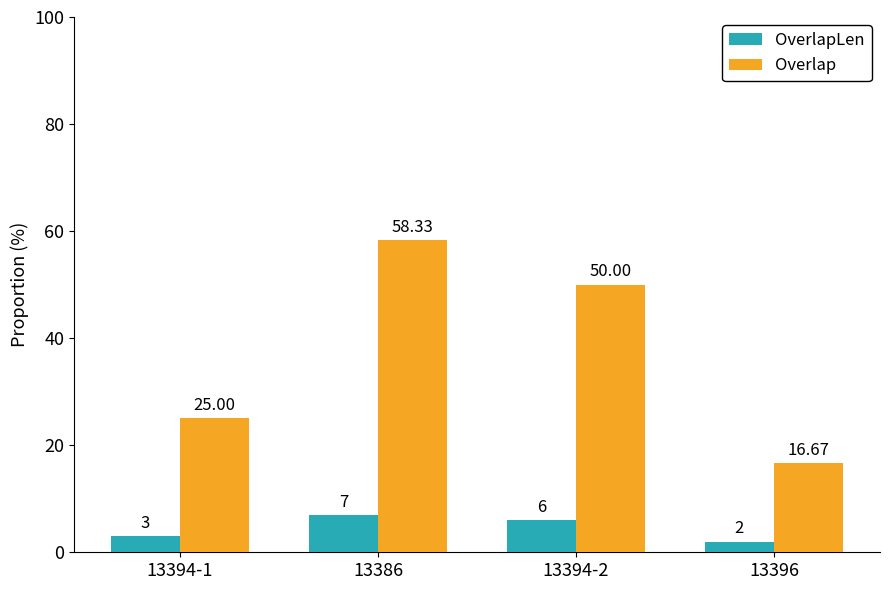

Is the value of OverlapLen at 13394-2 greater than the value of Overlap at 13394-2?

No